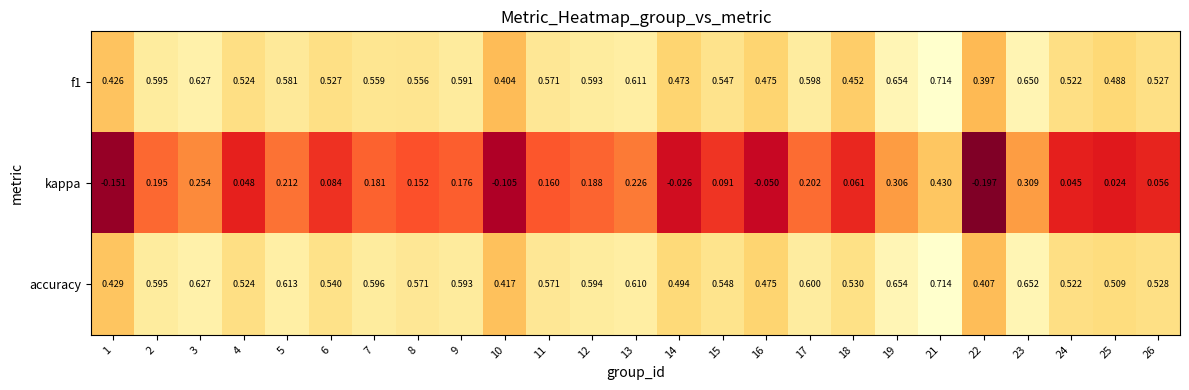

Which series has the largest total across all categories?

accuracy